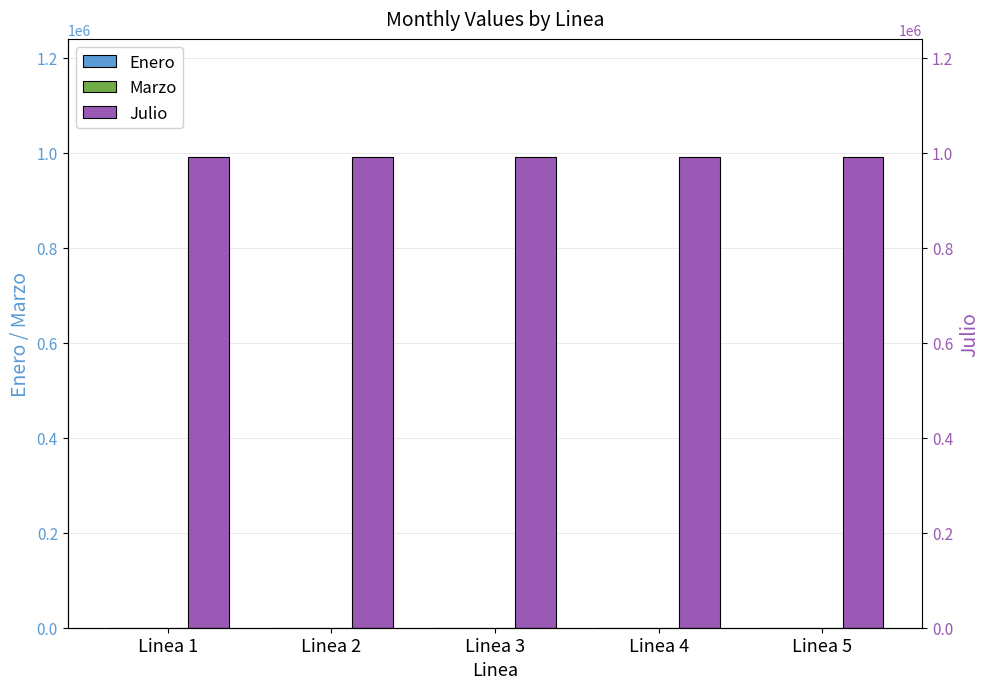

At Linea 1, list the series in order from smallest to largest.

Enero, Marzo, Julio